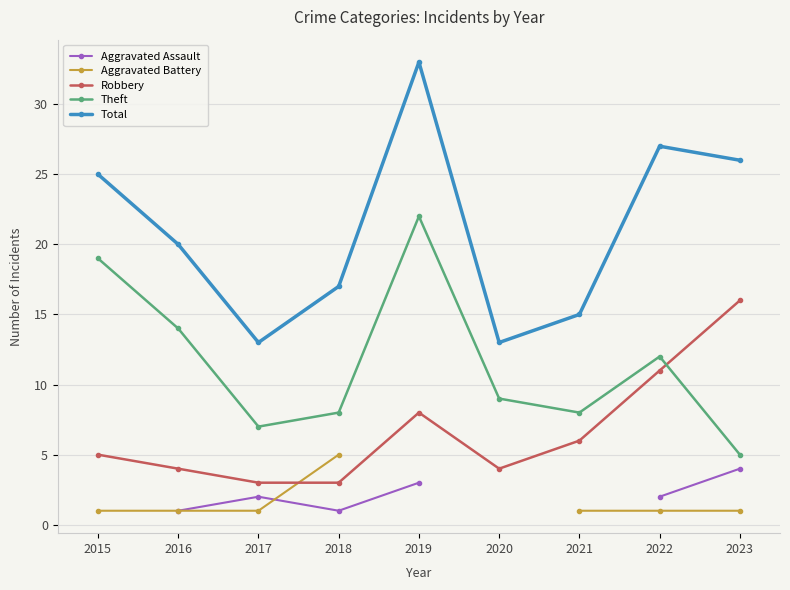

At which label does Theft first exceed 9?

2015